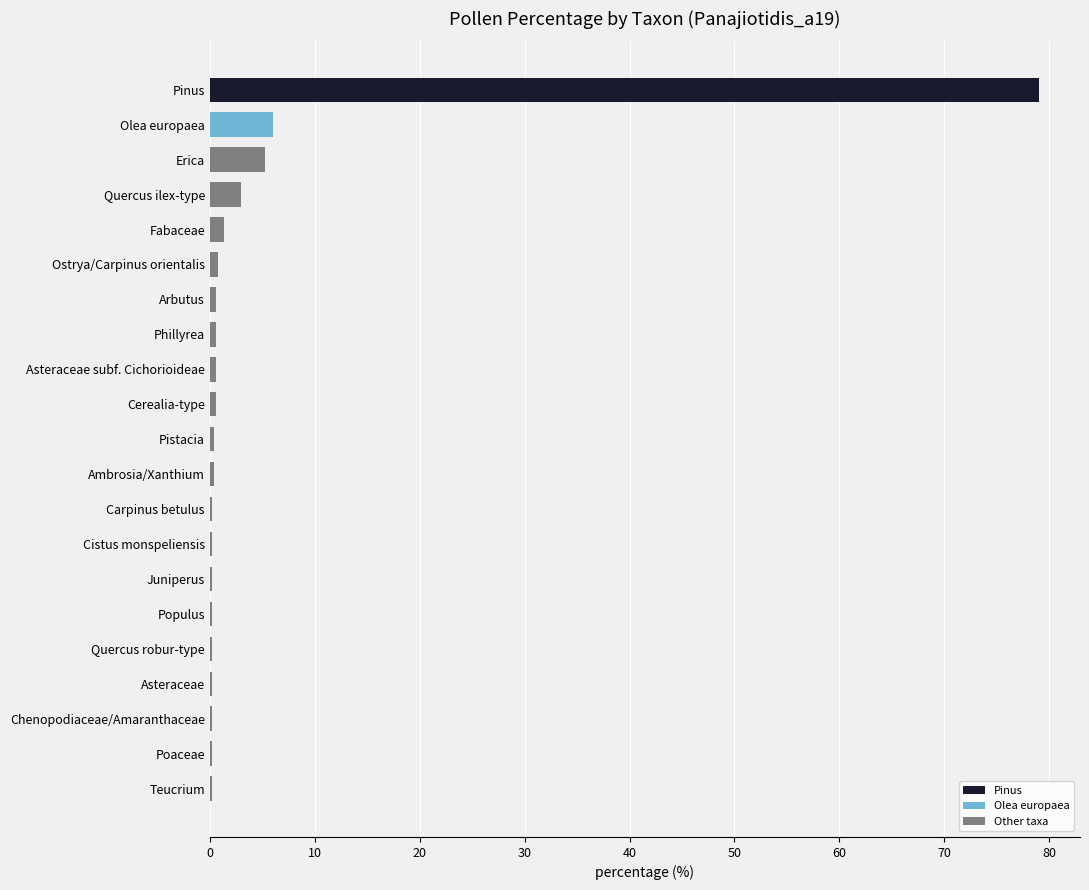

What is the greatest value displayed?

79.0